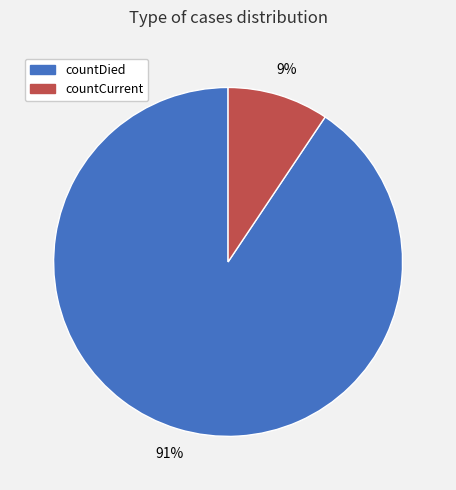

Do countCurrent and countDied together represent more than half of the pie?

Yes